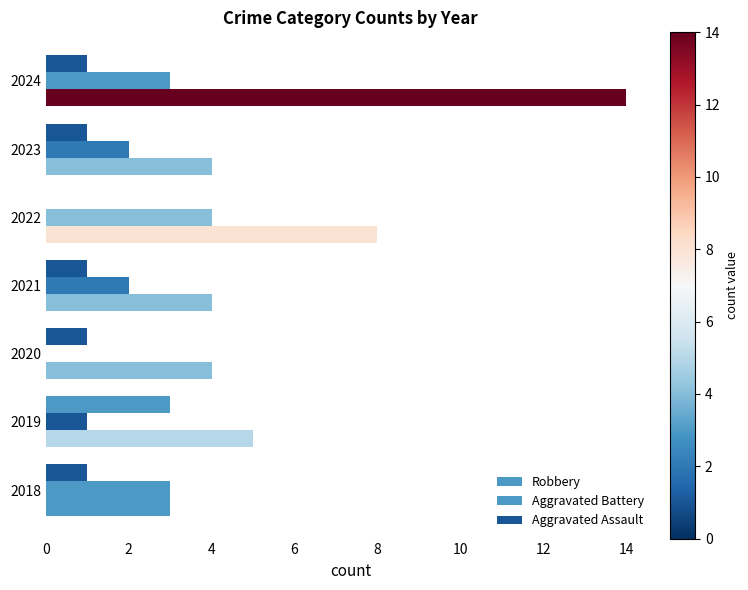

List the series in order of their peak value, highest first.

Robbery, Aggravated Battery, Aggravated Assault